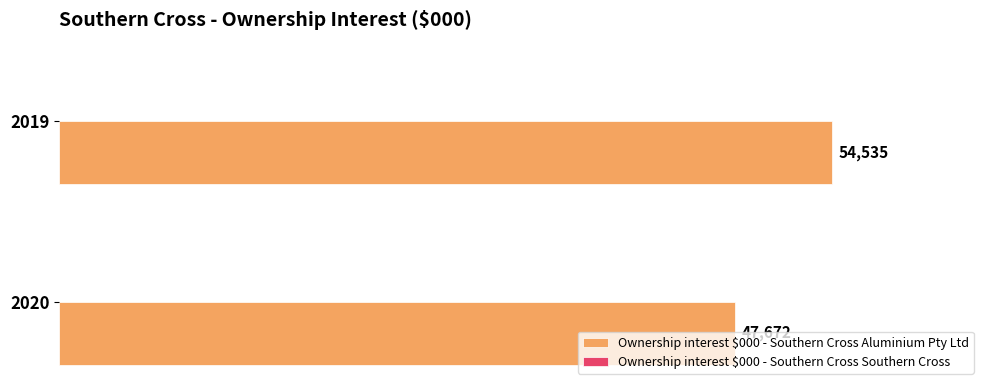

List the labels in order of value, largest first.

2019, 2020